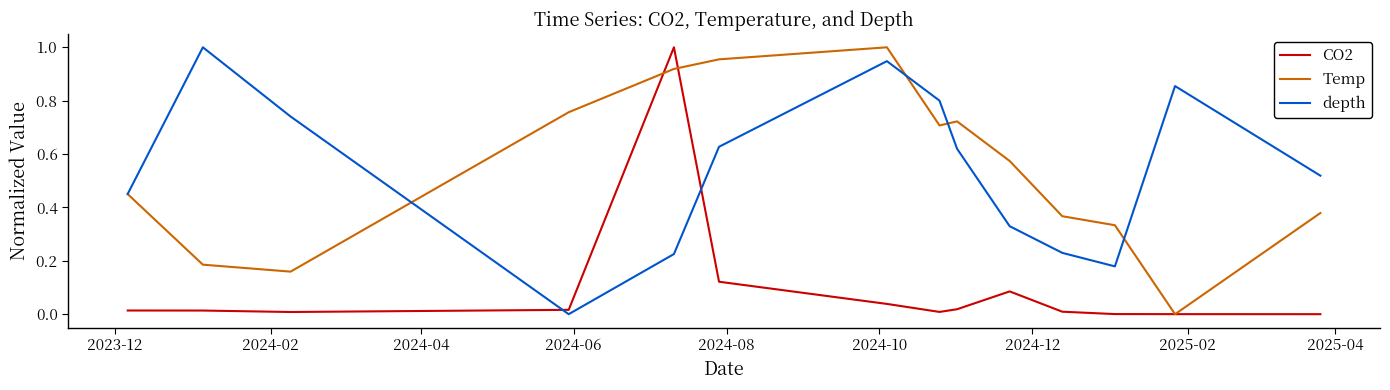

How many times do CO2 and depth cross each other?

2